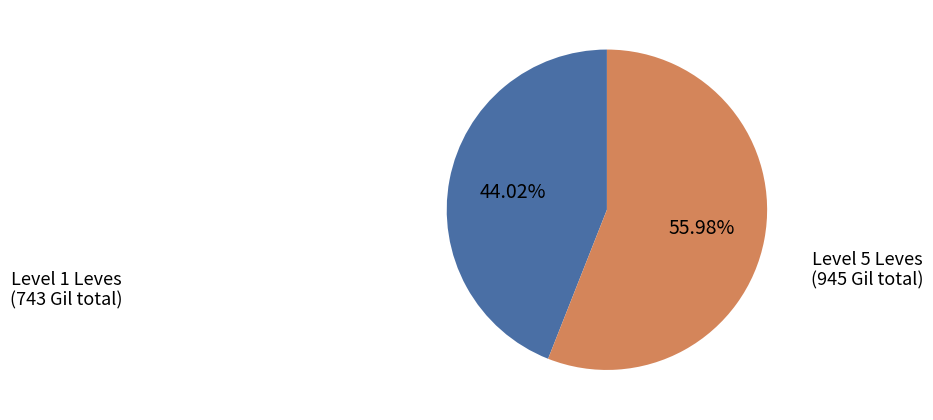

Is there any slice that represents more than half of the pie?

Yes